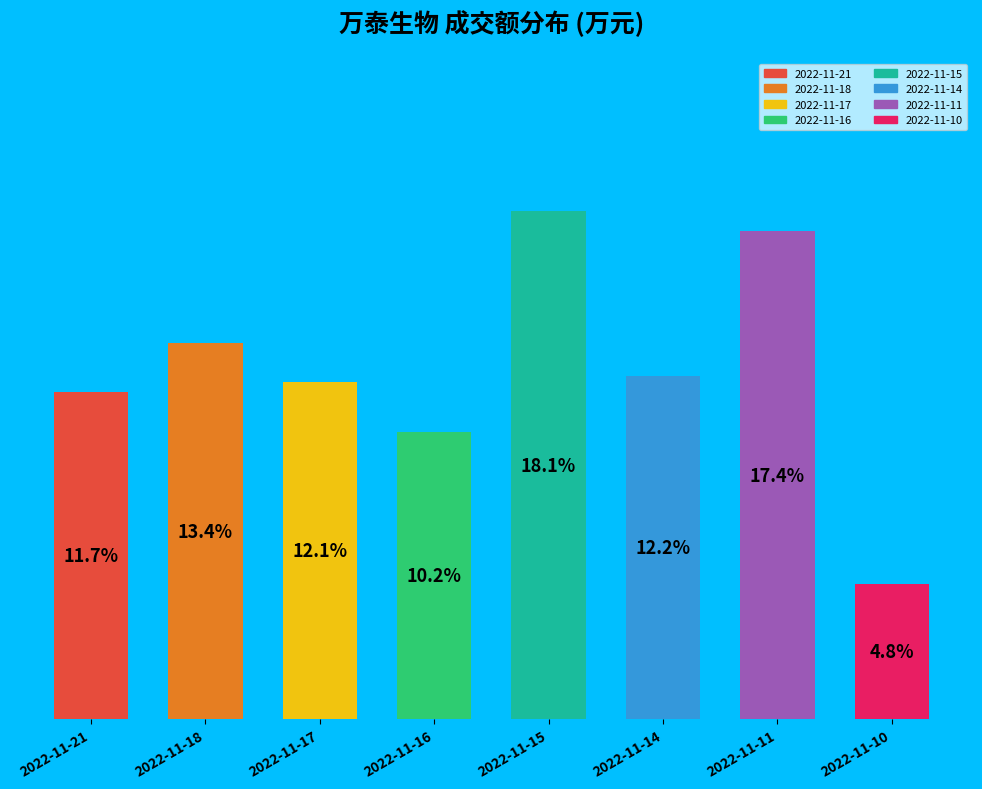

Between 2022-11-18 and 2022-11-16, which is larger?

2022-11-18